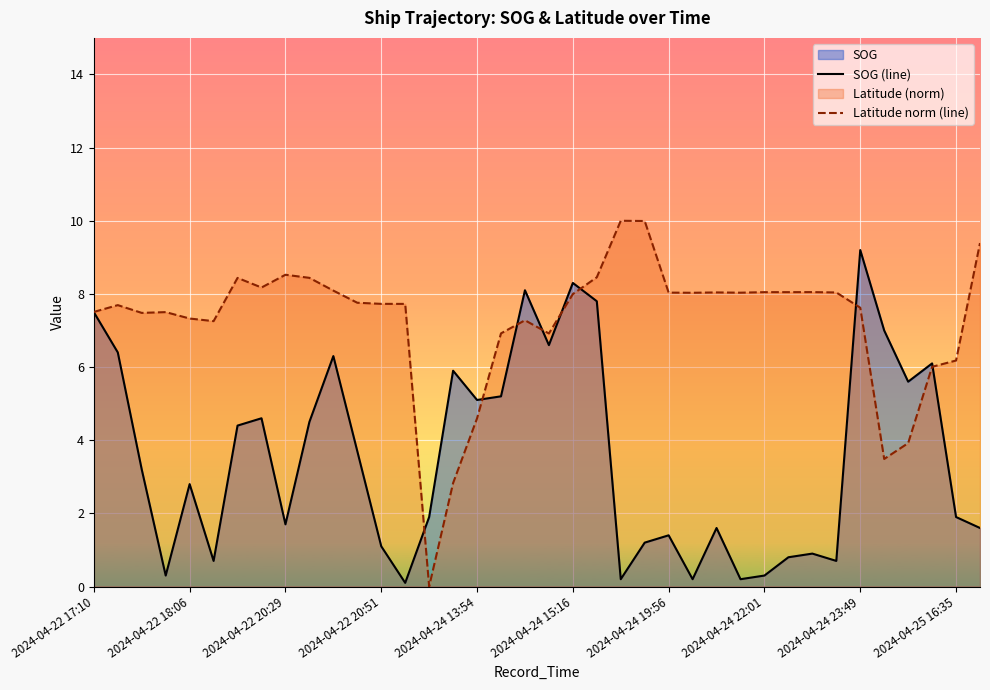

How many lines are shown in the chart?

2